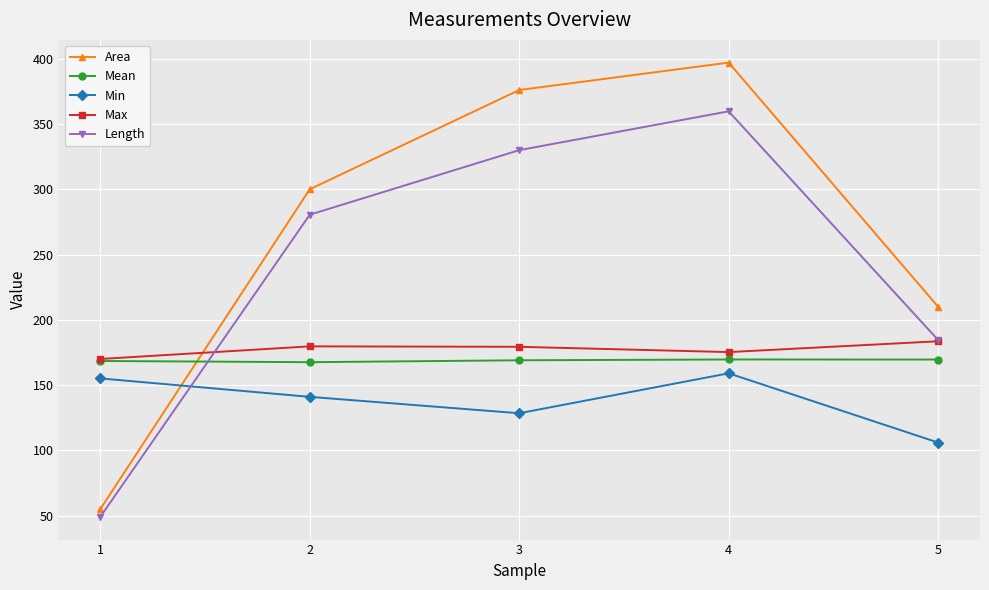

Which category has the highest value in the Max series?

5